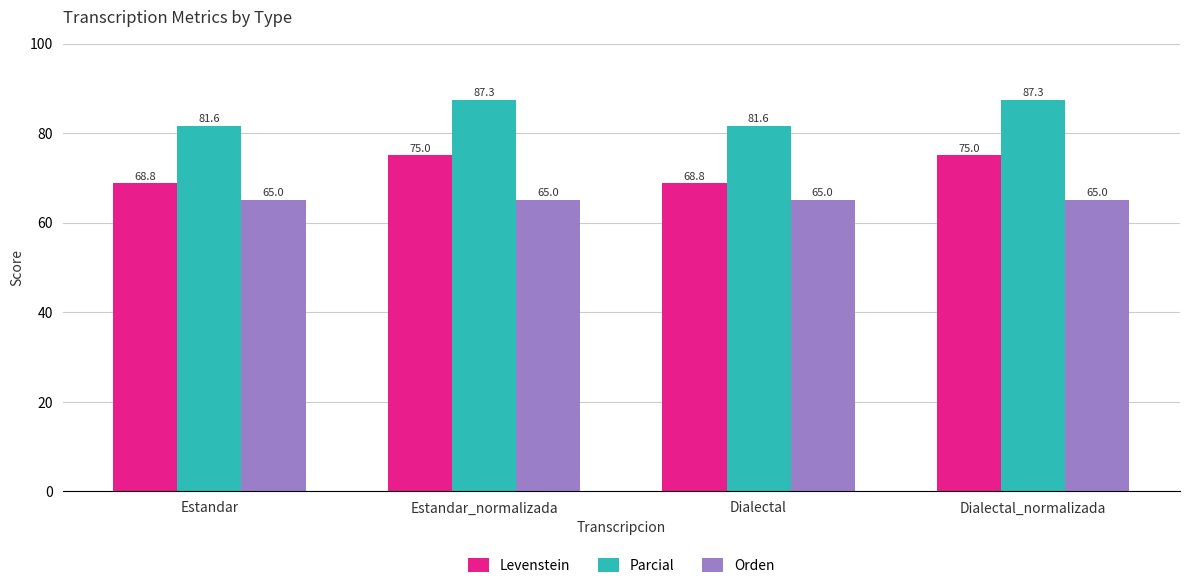

What is the value of the Parcial bar at the 2nd from the left?

87.3